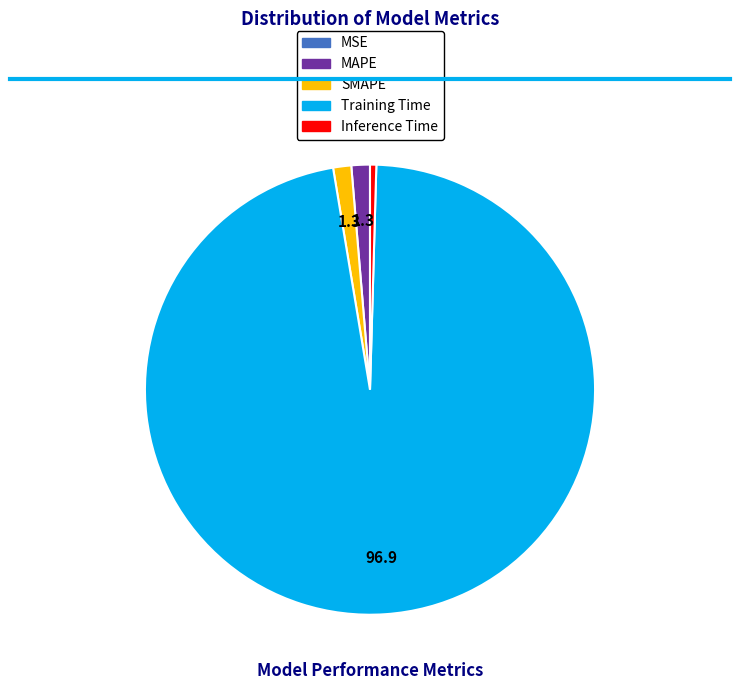

What is the majority slice?

Training Time